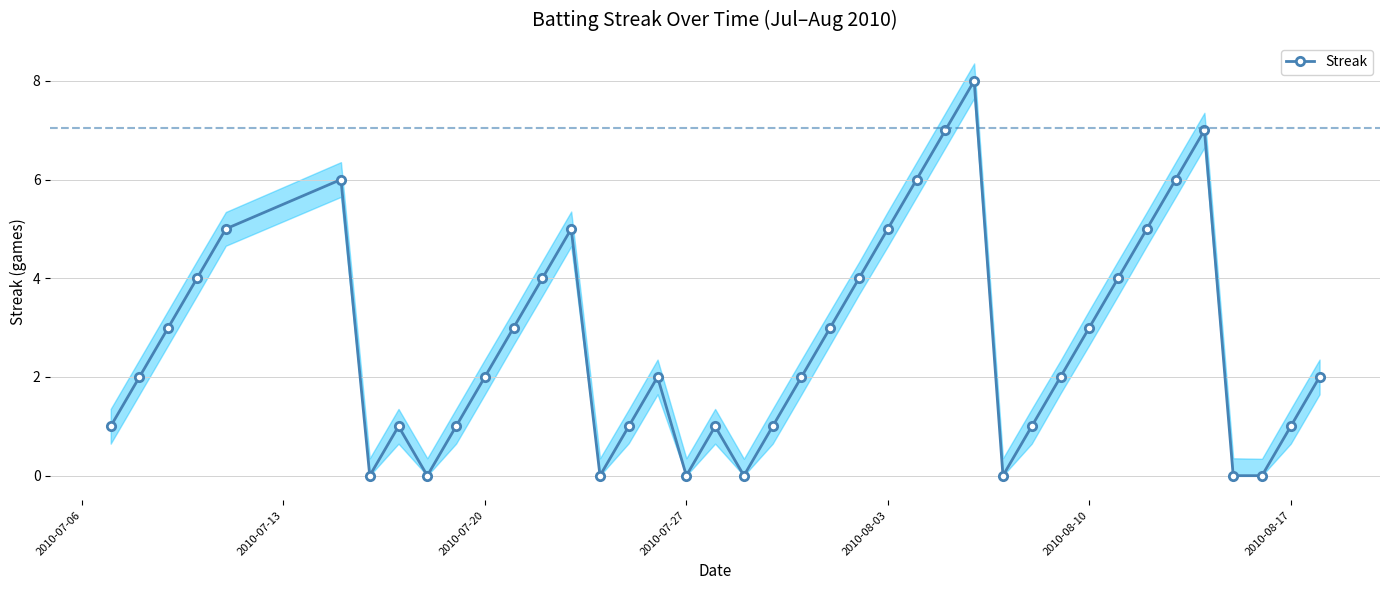

In Streak, how many points are higher than both neighbors (excluding endpoints)?

7